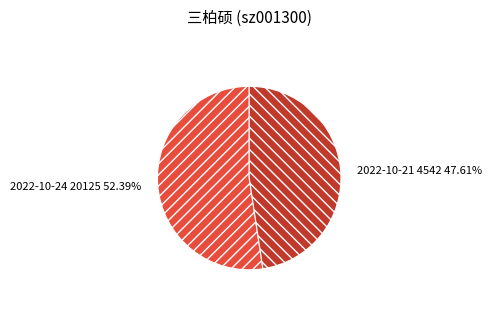

Does any single category account for the majority?

Yes